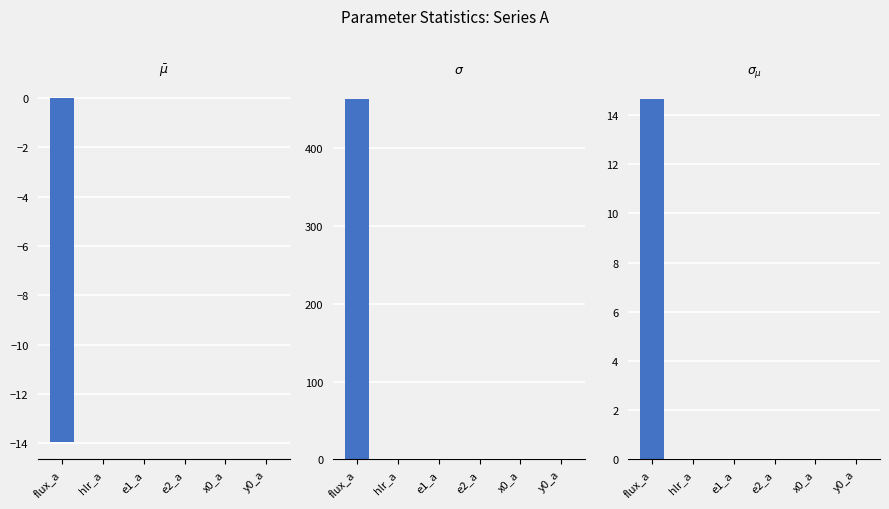

At which label does $\sigma_{\mu}$ reach its minimum?

e1_a